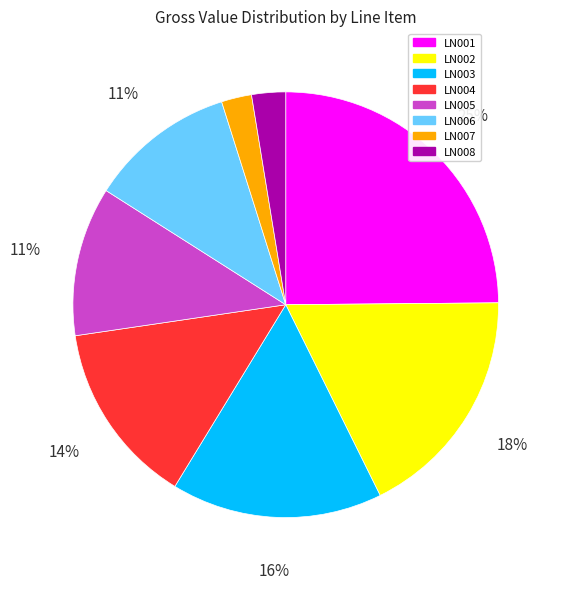

Count the number of slices in the pie.

8